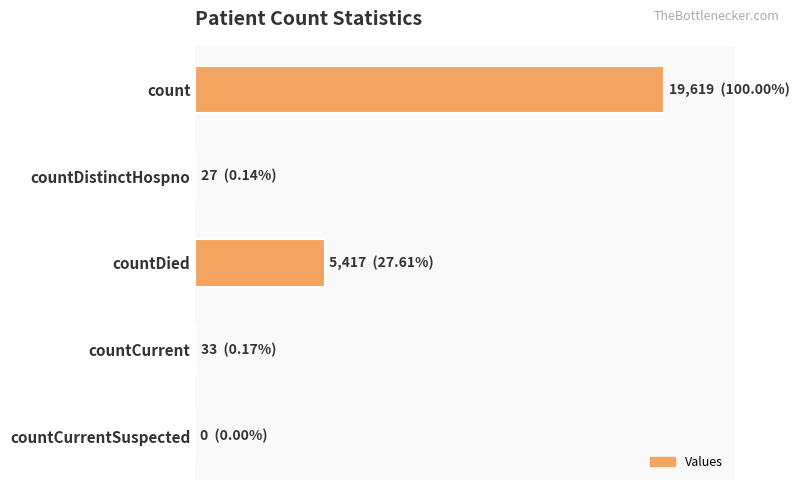

Are the bars horizontal?

Yes